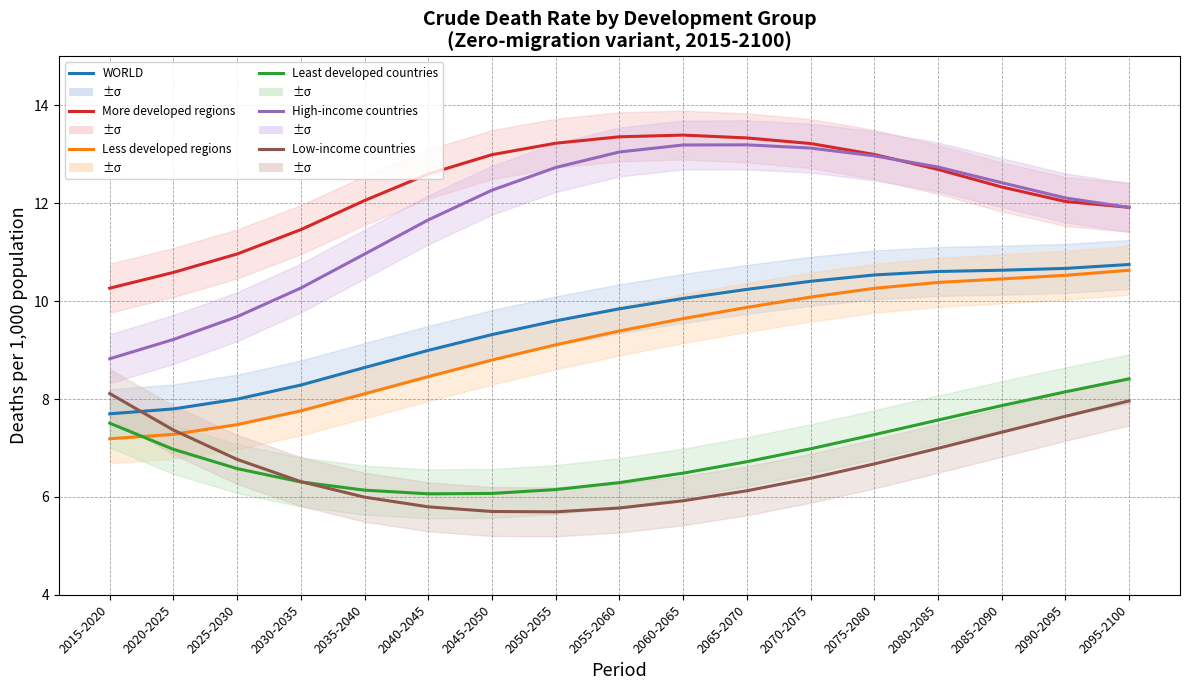

What is the sum of the Less developed regions values at 2080-2085 and 2070-2075?

20.5